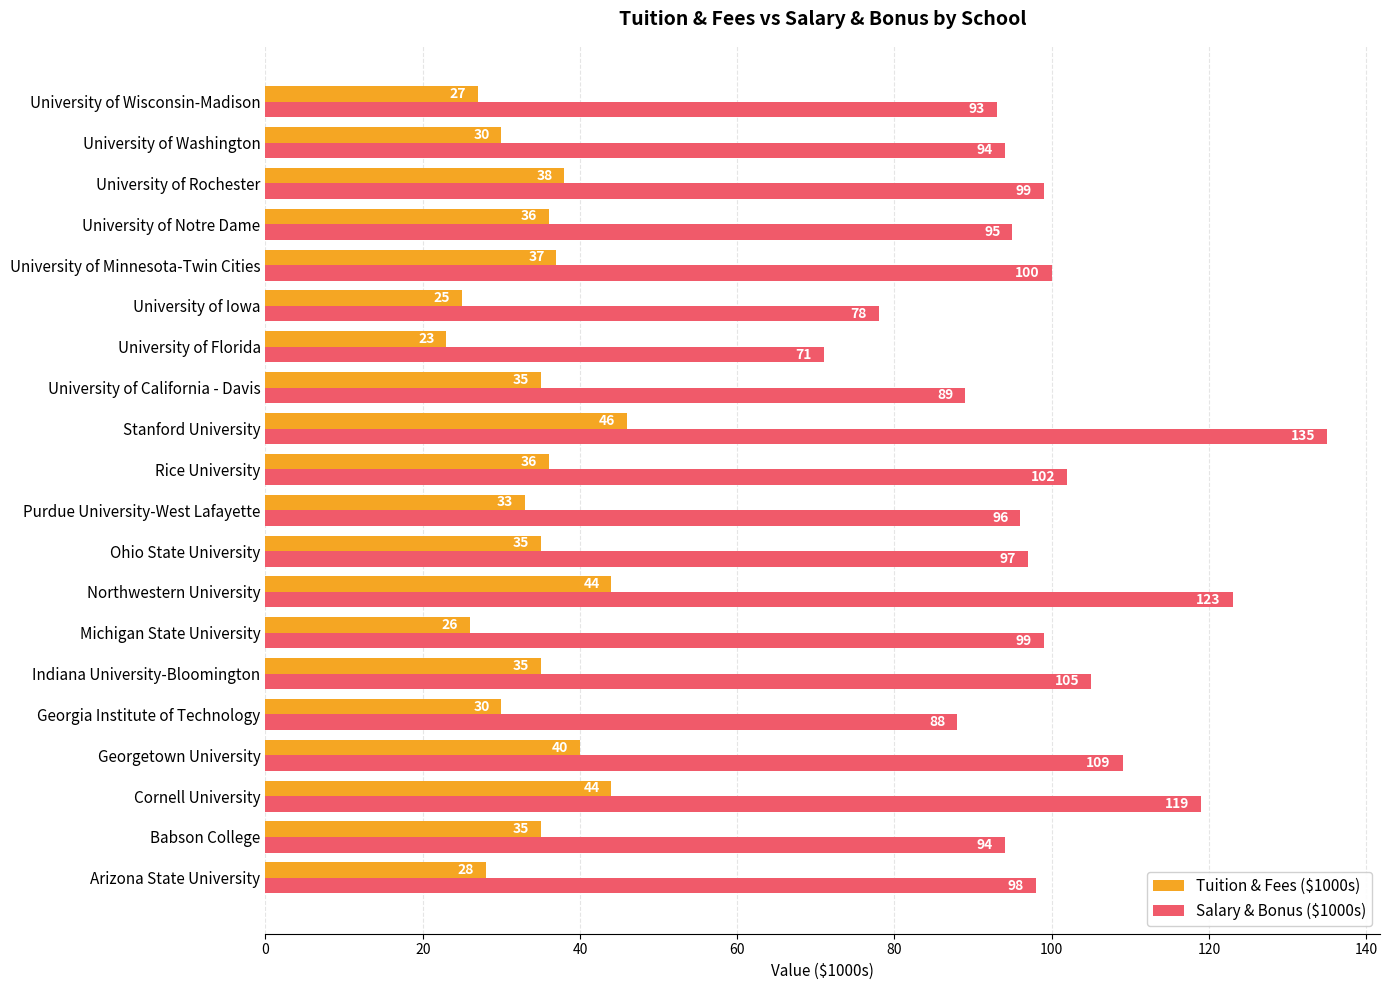

What is the approximate value of Salary & Bonus ($1000s) at University of Washington, to the nearest 5?

95